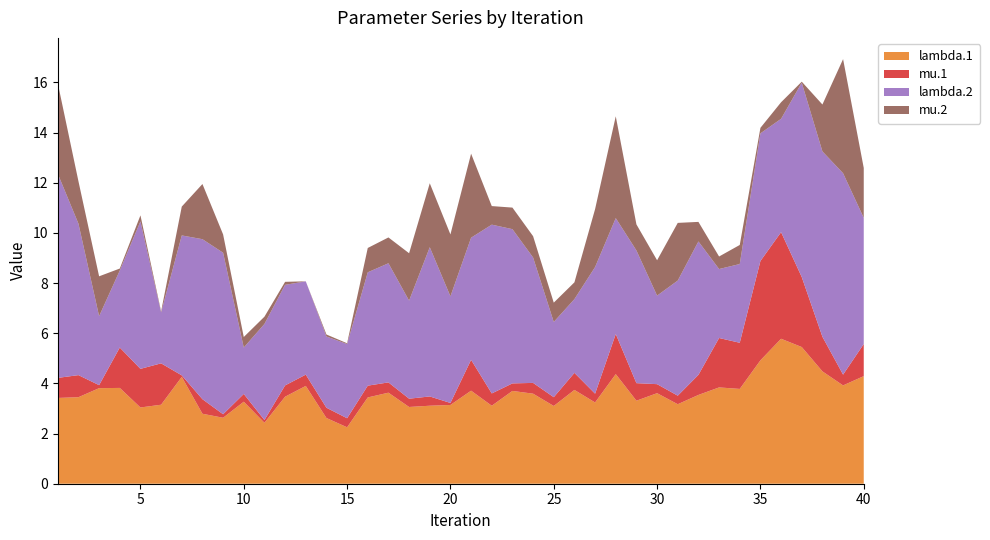

Reading right to left, transcribe all the data shown in this chart.

lambda.1: 40=4.3	39=3.9	38=4.5	37=5.5	36=5.8	35=4.9	34=3.8	33=3.8	32=3.5	31=3.2	30=3.6	29=3.3	28=4.4	27=3.2	26=3.7	25=3.1	24=3.6	23=3.7	22=3.1	21=3.7	20=3.1	19=3.1	18=3.1	17=3.6	16=3.4	15=2.2	14=2.6	13=3.9	12=3.5	11=2.4	10=3.3	9=2.6	8=2.8	7=4.3	6=3.1	5=3.0	4=3.8	3=3.8	2=3.5	1=3.4
mu.1: 40=1.3	39=0.4	38=1.4	37=2.8	36=4.2	35=4.0	34=1.8	33=2.0	32=0.8	31=0.3	30=0.4	29=0.7	28=1.6	27=0.3	26=0.7	25=0.3	24=0.4	23=0.3	22=0.5	21=1.2	20=0.1	19=0.4	18=0.3	17=0.4	16=0.5	15=0.4	14=0.4	13=0.5	12=0.5	11=0.1	10=0.3	9=0.1	8=0.6	7=0.1	6=1.6	5=1.5	4=1.6	3=0.1	2=0.9	1=0.8
lambda.2: 40=5.0	39=8.0	38=7.4	37=7.8	36=4.5	35=5.1	34=3.1	33=2.8	32=5.3	31=4.6	30=3.5	29=5.3	28=4.6	27=5.0	26=2.9	25=3.0	24=5.0	23=6.2	22=6.7	21=4.9	20=4.2	19=6.0	18=3.9	17=4.8	16=4.5	15=3.0	14=2.8	13=3.7	12=4.0	11=3.8	10=1.9	9=6.4	8=6.4	7=5.6	6=2.0	5=5.9	4=3.1	3=2.8	2=6.0	1=8.1
mu.2: 40=2.0	39=4.5	38=1.9	37=0.0	36=0.7	35=0.2	34=0.8	33=0.5	32=0.8	31=2.3	30=1.4	29=1.0	28=4.1	27=2.3	26=0.7	25=0.8	24=0.8	23=0.9	22=0.7	21=3.4	20=2.5	19=2.5	18=1.9	17=1.0	16=1.0	15=0.0	14=0.1	13=0.0	12=0.1	11=0.3	10=0.4	9=0.7	8=2.2	7=1.1	6=0.0	5=0.2	4=0.1	3=1.6	2=1.7	1=3.6